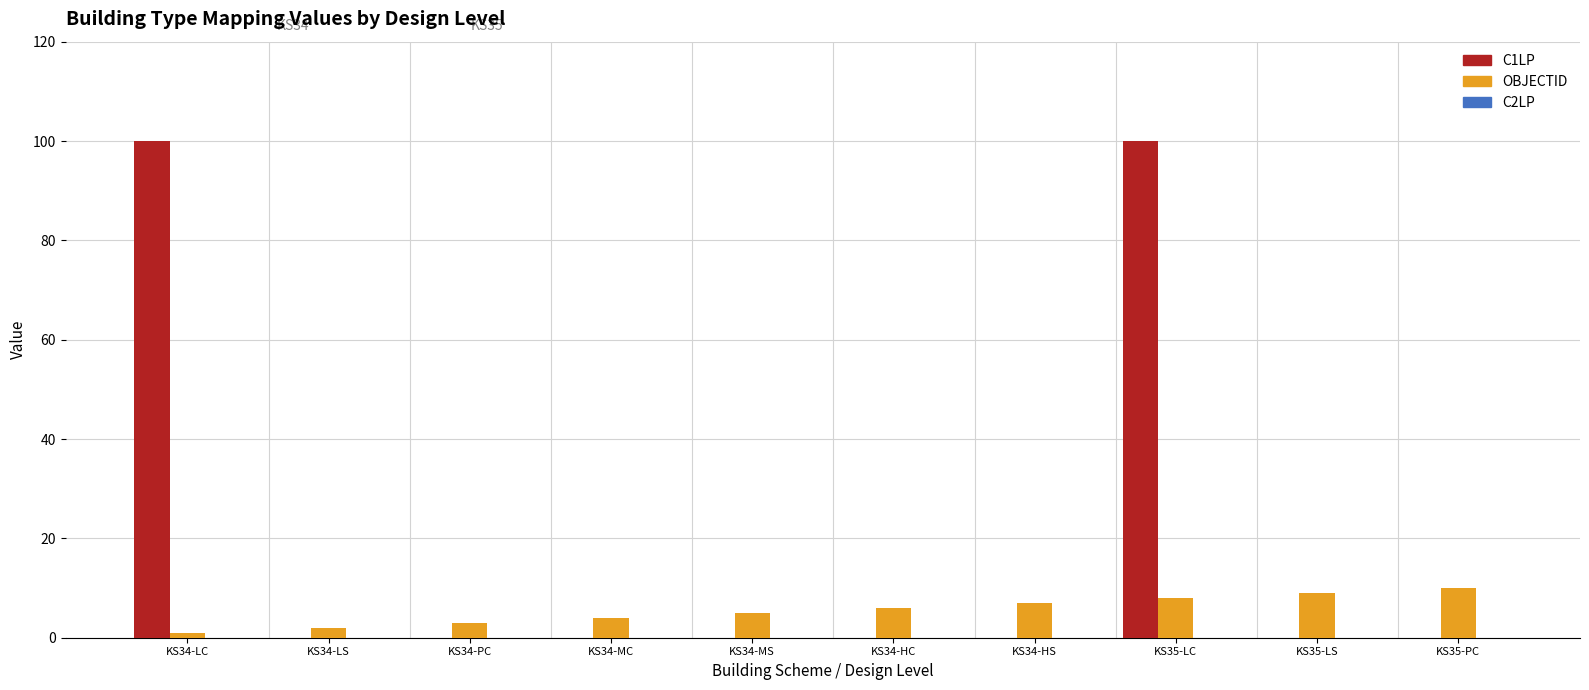

How many groups of bars are there?

10